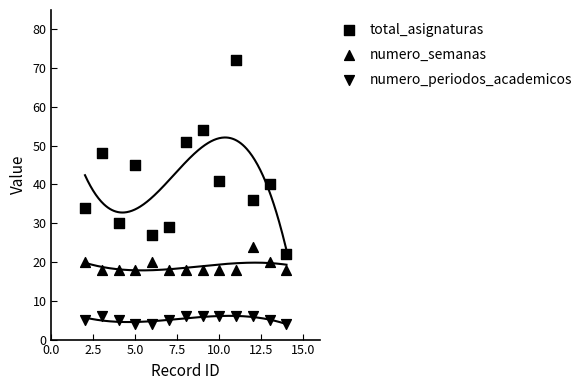

Count the number of points in this scatter plot.

39